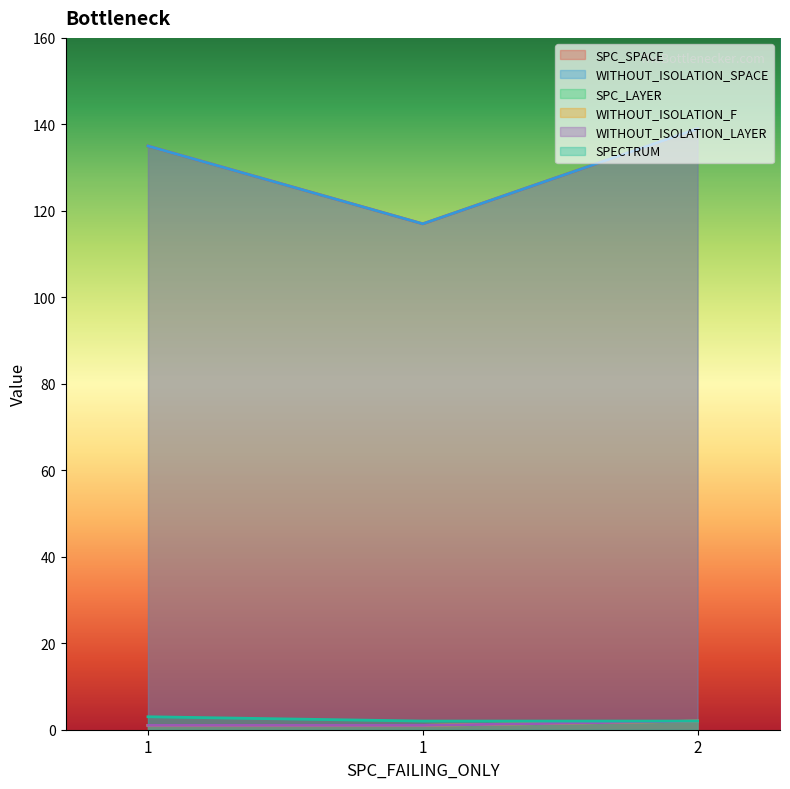

Is it true that SPC_LAYER equals 1 at 1?

True